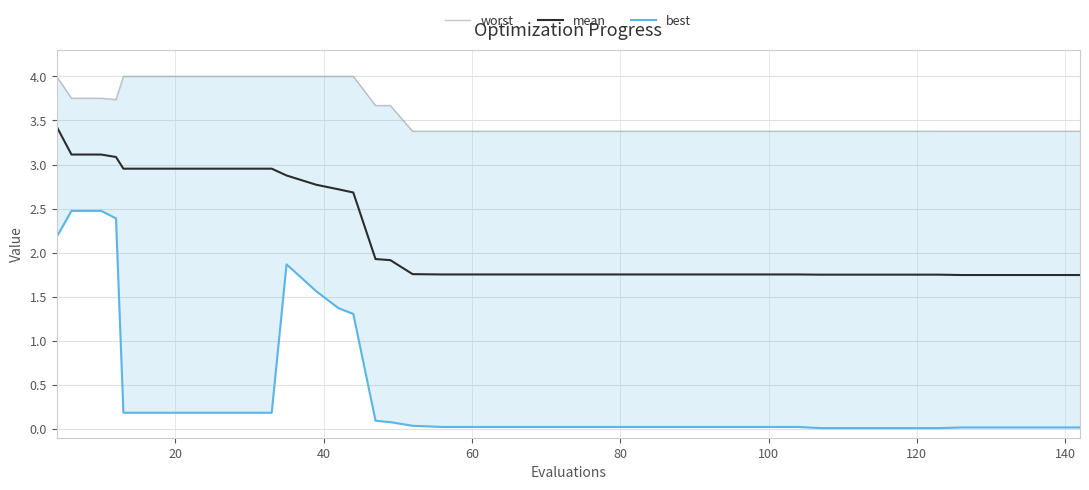

What is the maximum value shown in the chart?

4.0